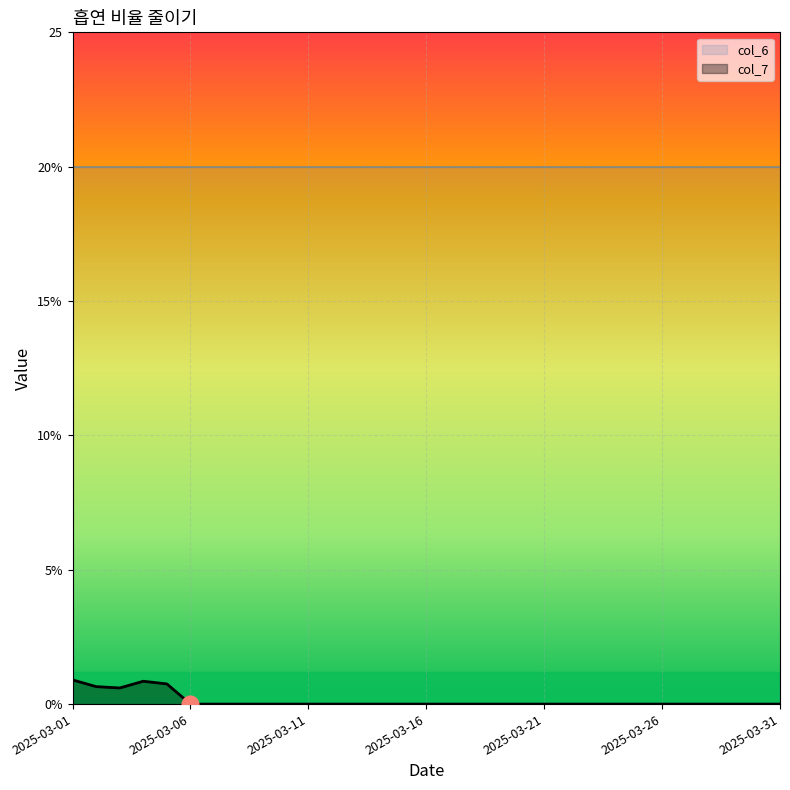

How many data points are above 0?

5